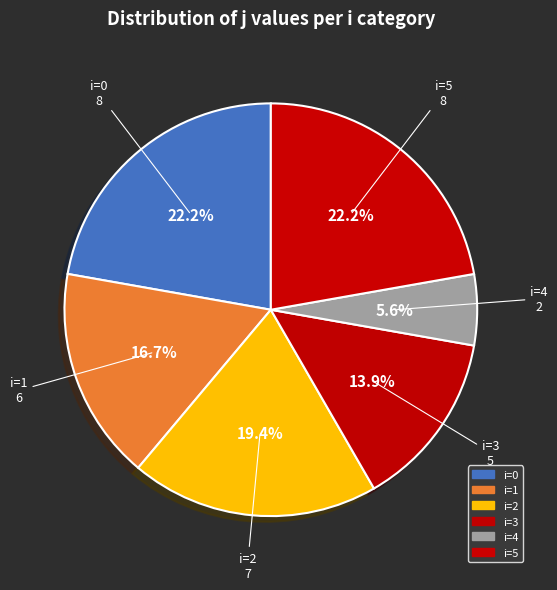

Which slice is the largest?

5